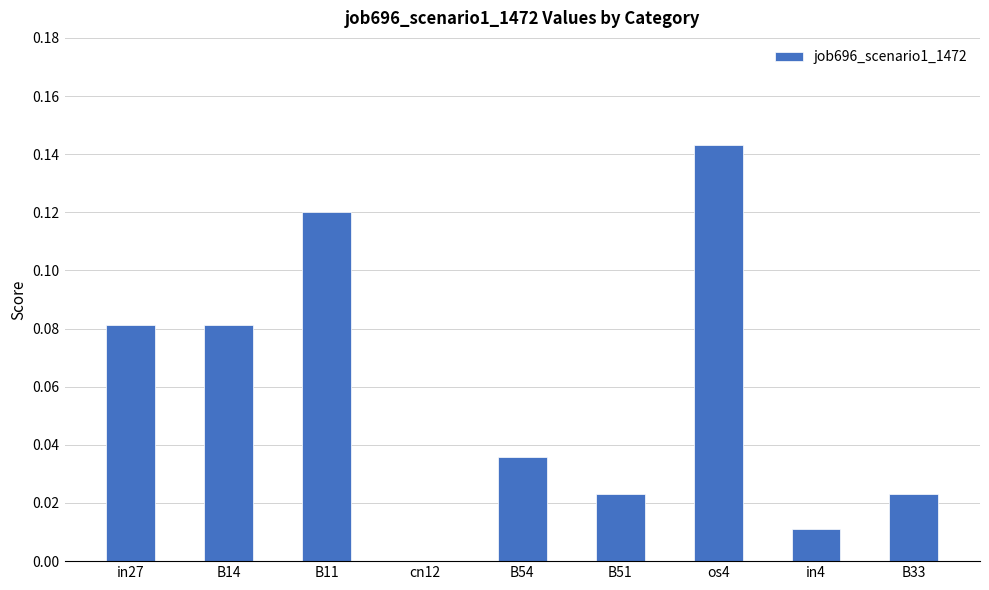

The chart shows a value of 0.2 at B11. True or false?

False